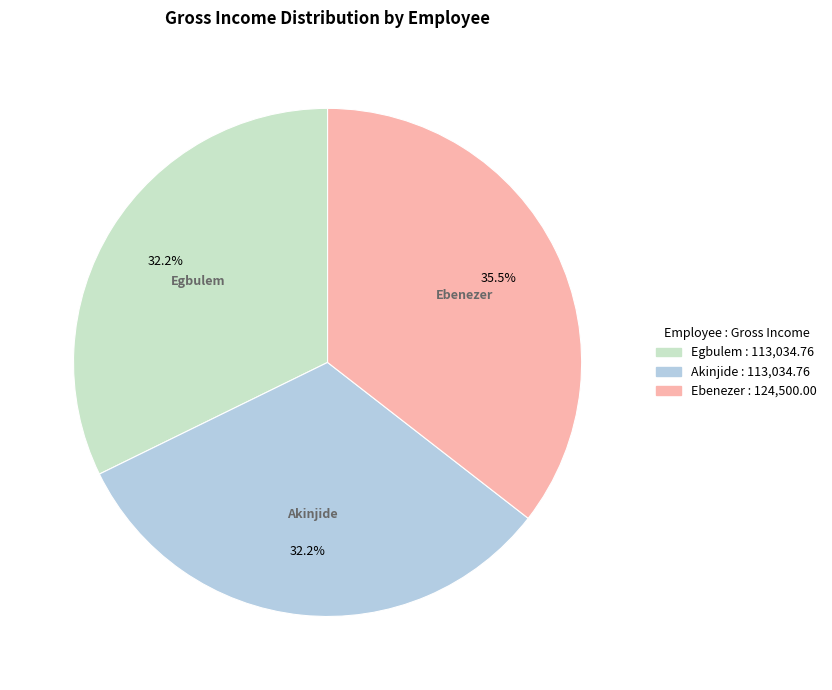

Is Ebenezer the majority of the pie?

No